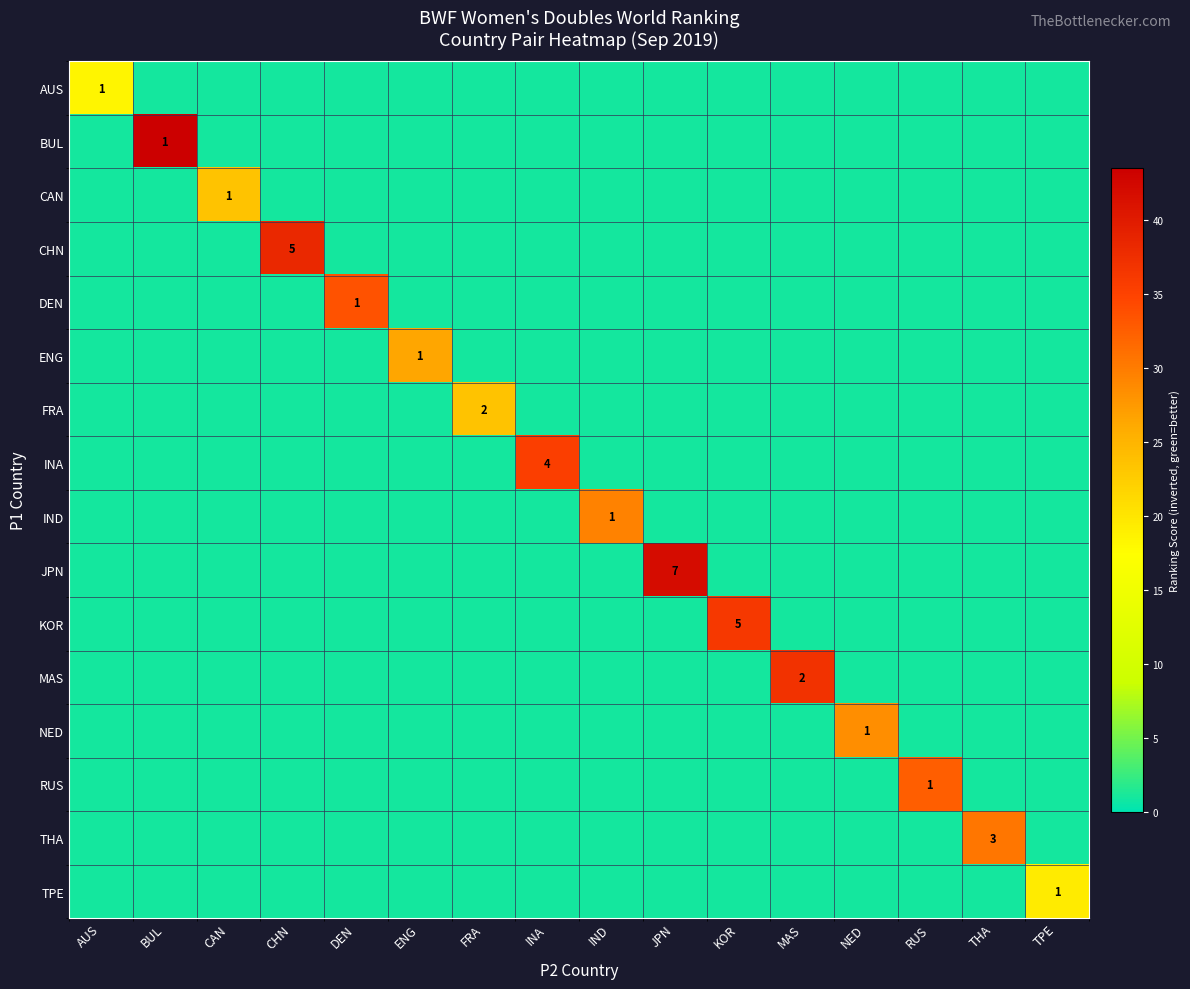

List the labels in order of IND value, smallest first.

AUS, BUL, CAN, CHN, DEN, ENG, FRA, INA, JPN, KOR, MAS, NED, RUS, THA, TPE, IND